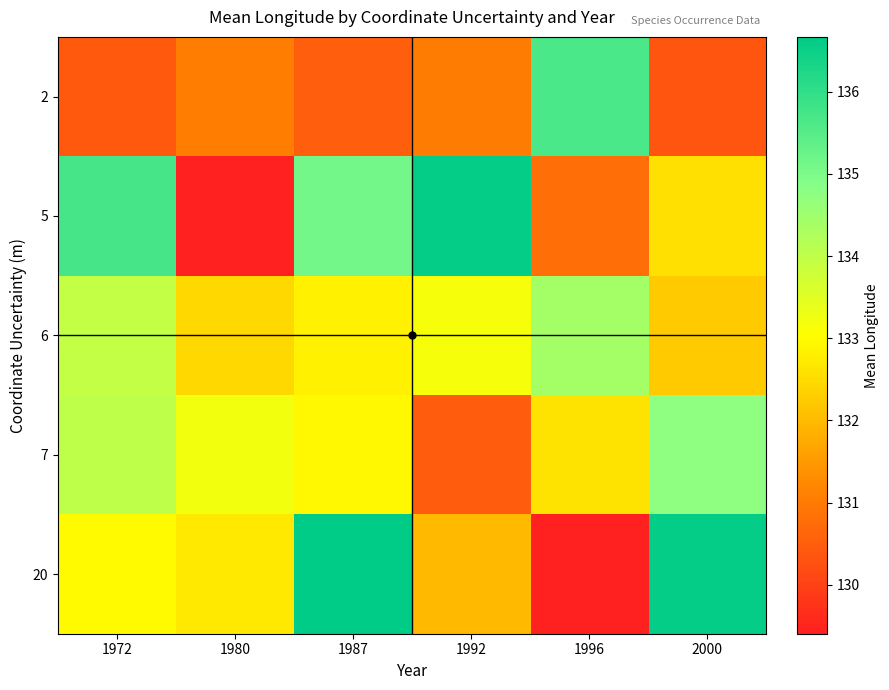

At which category is the sum across all series the highest?

1987